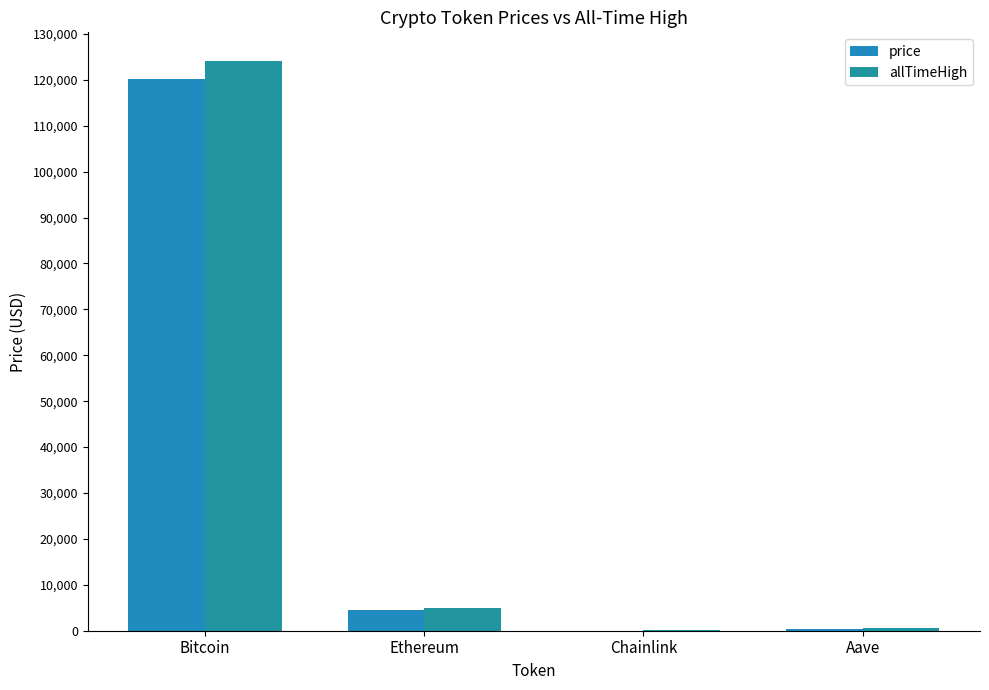

Which category has the lowest value across all series?

Chainlink